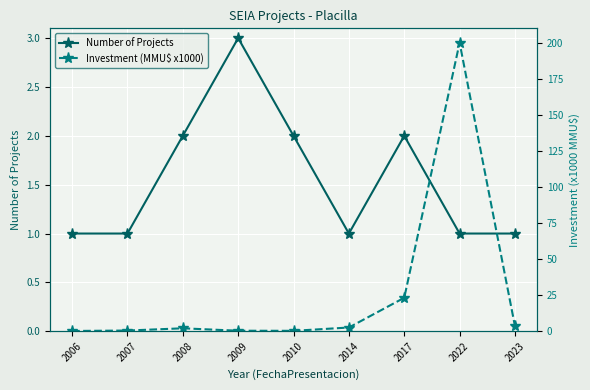

At how many categories does at least one series exceed 163?

1